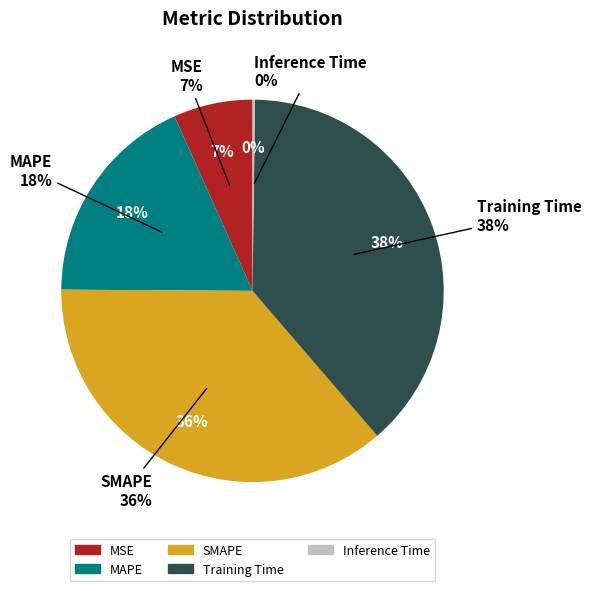

Count the number of slices in the pie.

5